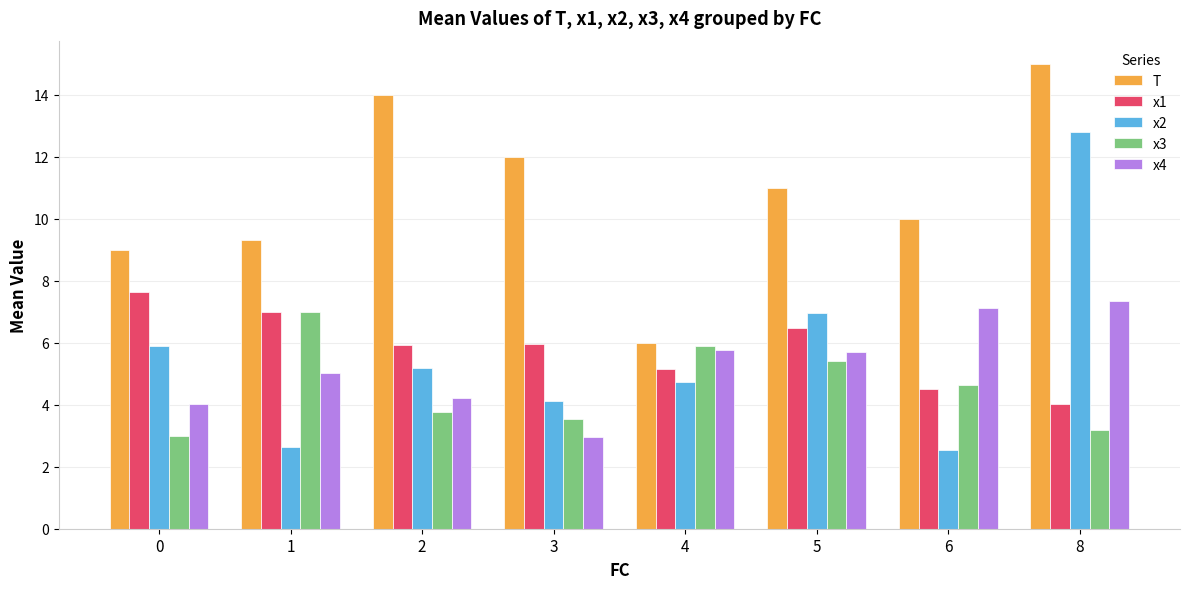

What are all the series names shown in the legend?

T, x1, x2, x3, x4